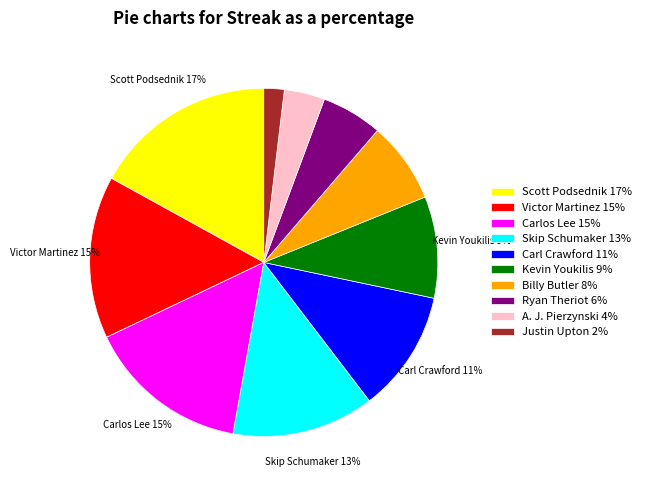

Count the number of slices in the pie.

10